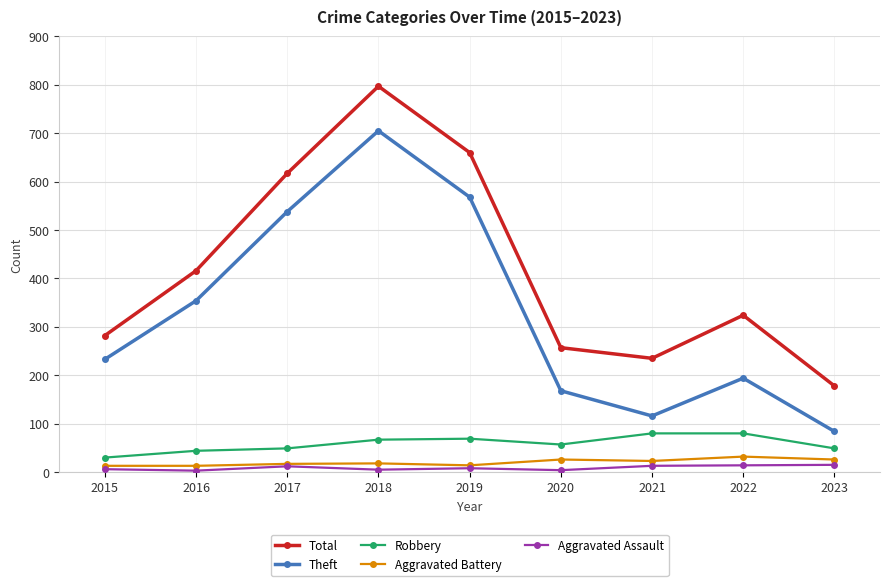

What is the difference between the maximum and minimum values in the Theft series?

621